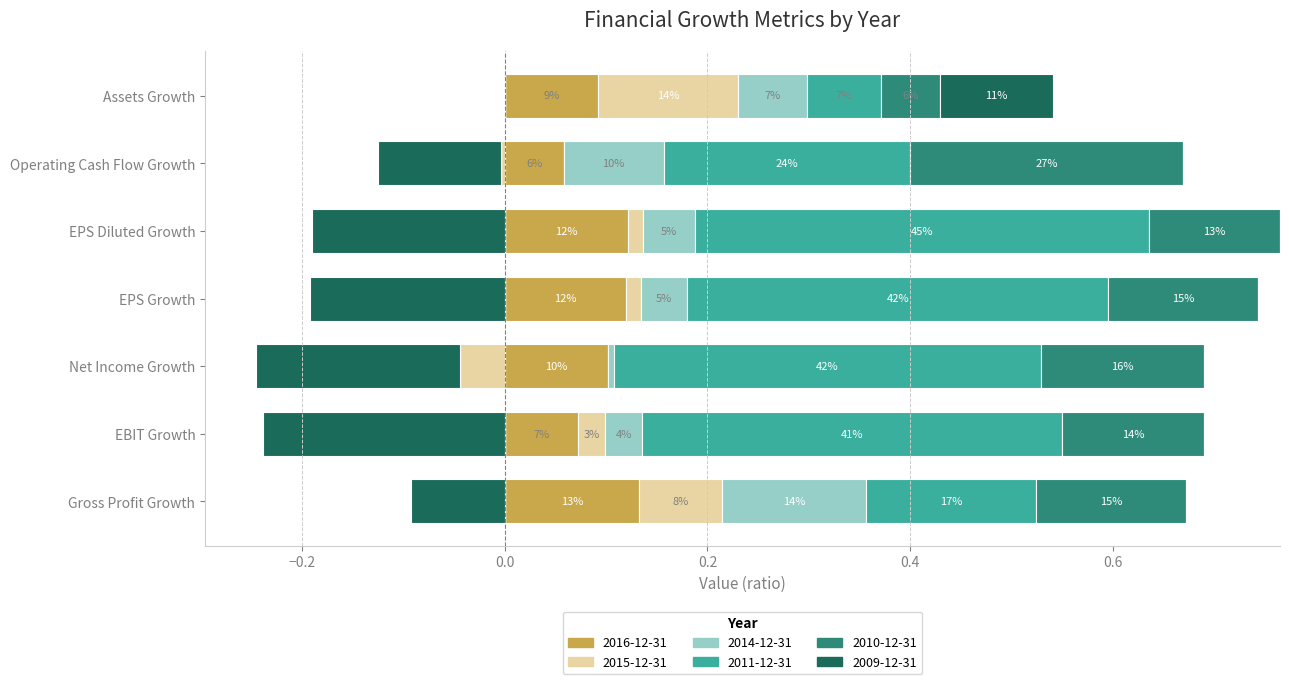

True or false: 2014-12-31 has a value of 0.1 at Assets Growth.

True